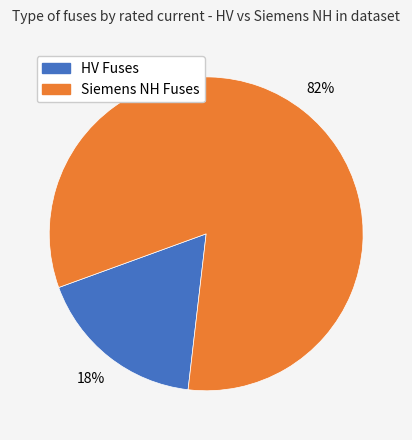

Does any single category account for the majority?

Yes